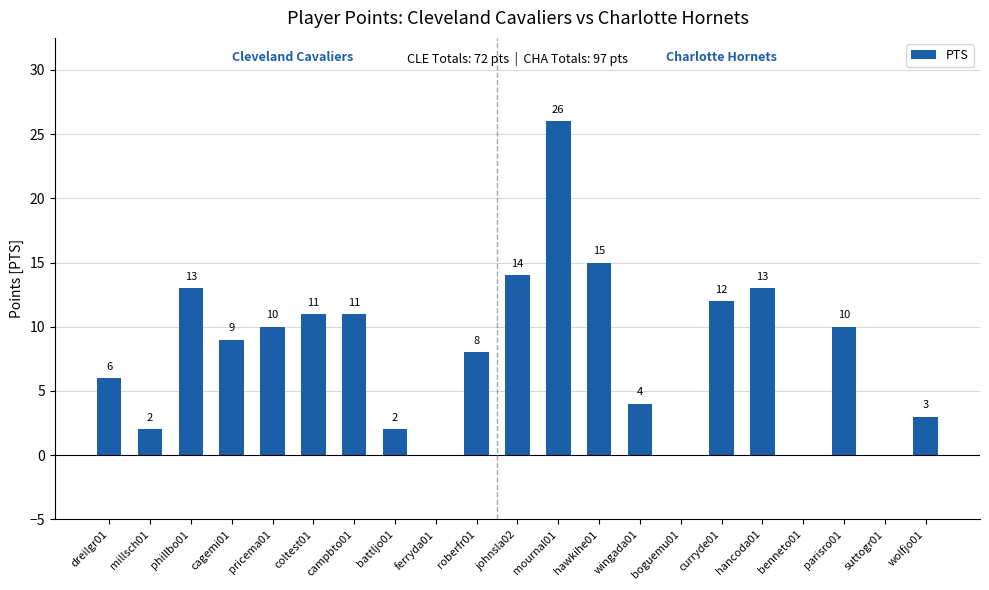

What is the greatest value displayed?

26